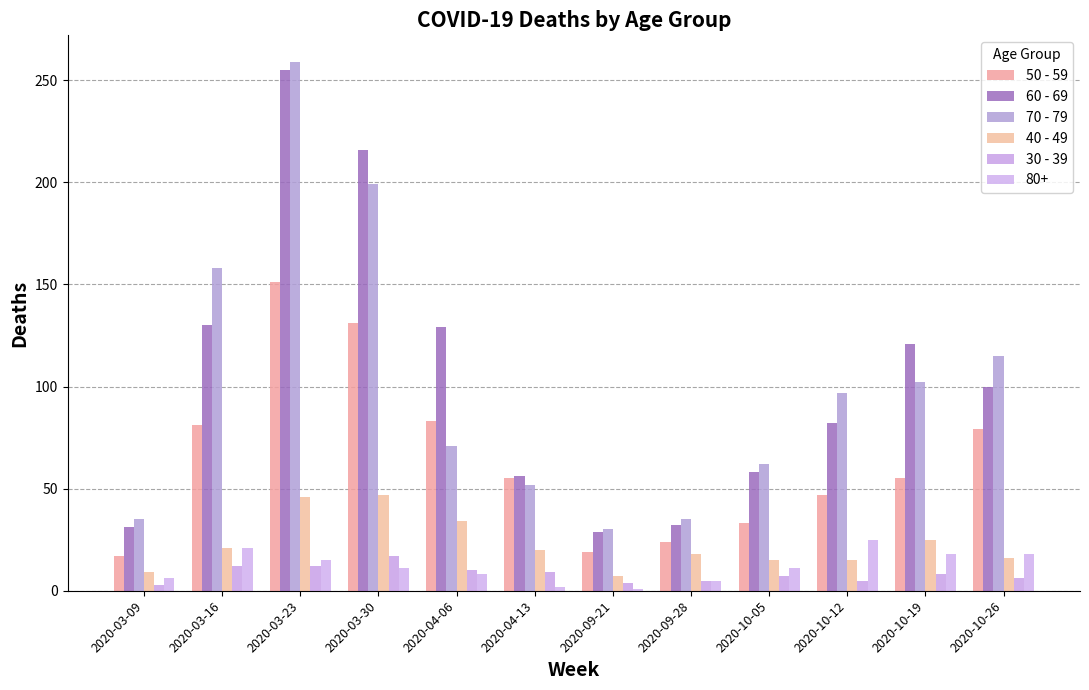

At which label does 30 - 39 reach its peak?

2020-03-30